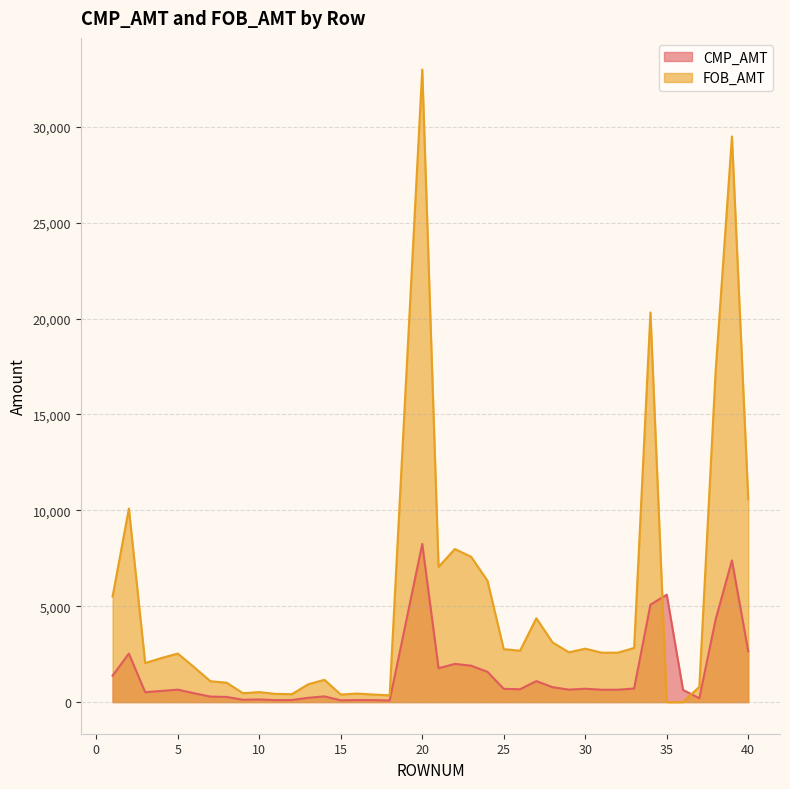

At which category does FOB_AMT reach its first local valley?

3